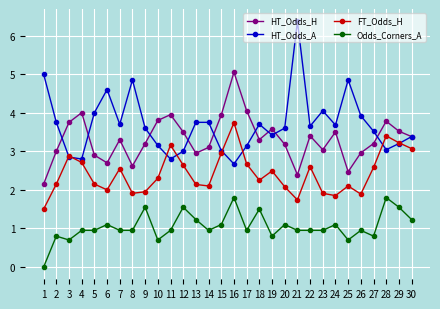

How many interior local valleys does the FT_Odds_H series have?

7